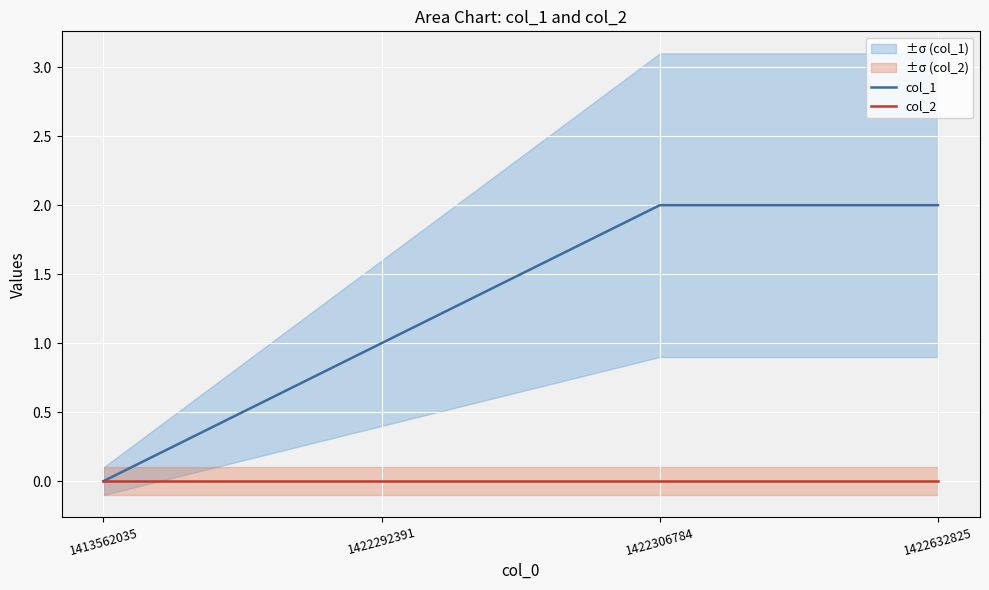

Which series changed the most between 1422306784 and 1422632825?

col_1